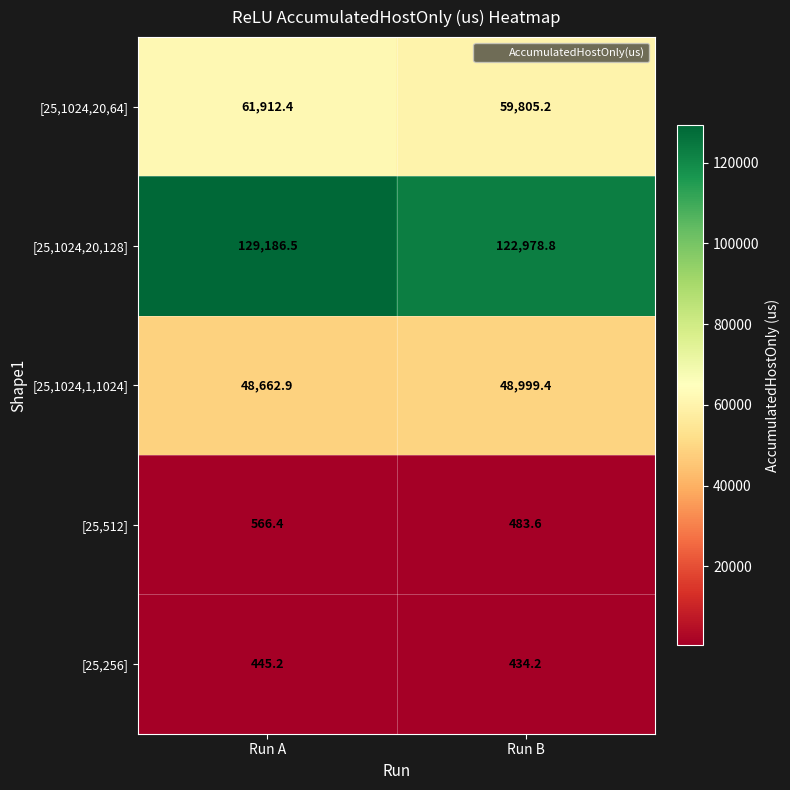

Rank the series by their maximum value, from lowest to highest.

[25,256], [25,512], [25,1024,1,1024], [25,1024,20,64], [25,1024,20,128]